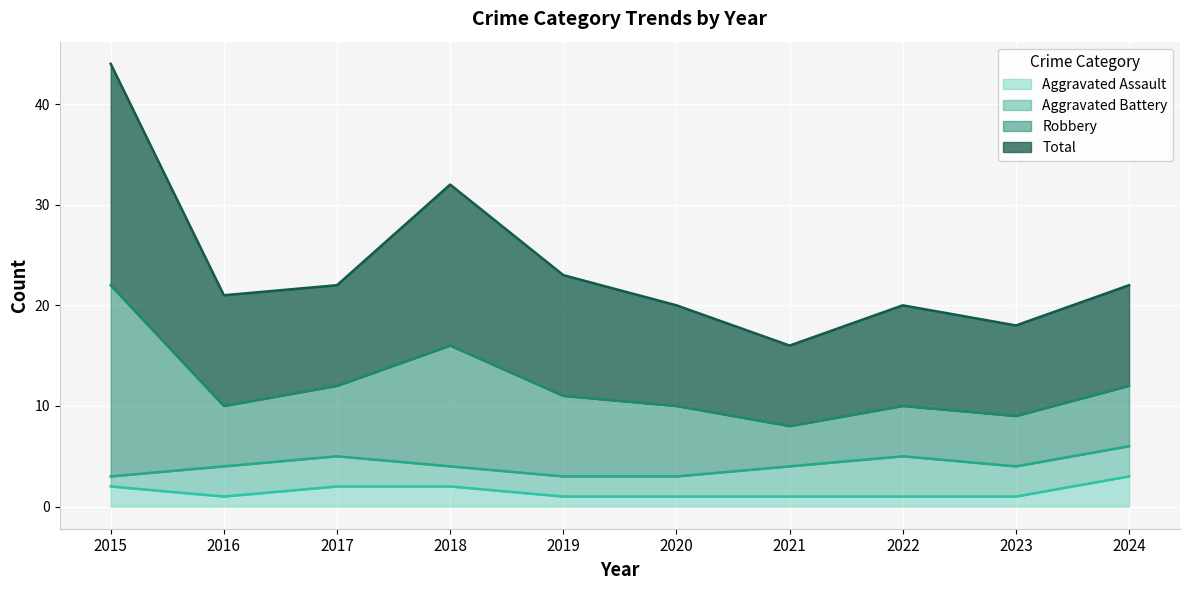

True or false: Robbery has more than 0 points higher than both neighbors.

True